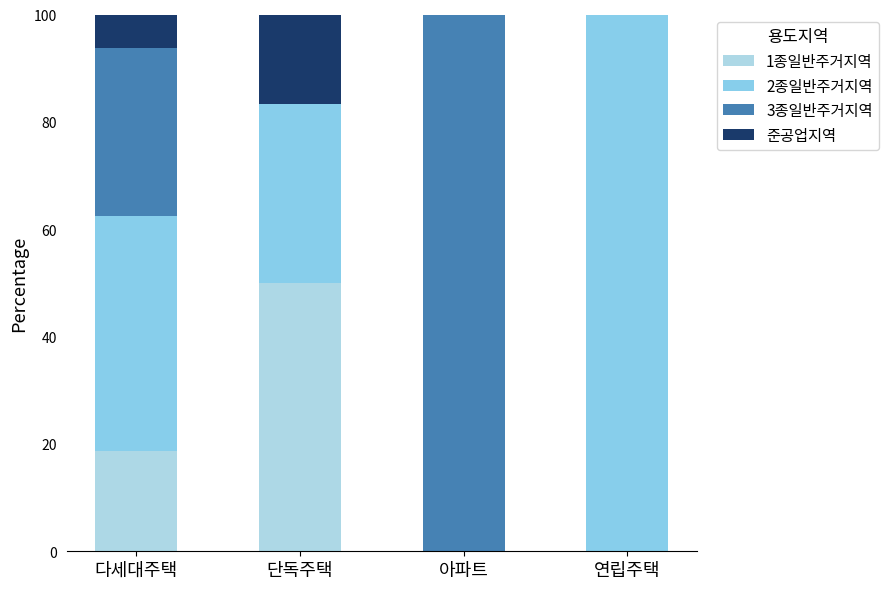

Which series changed the most between 단독주택 and 연립주택?

2종일반주거지역